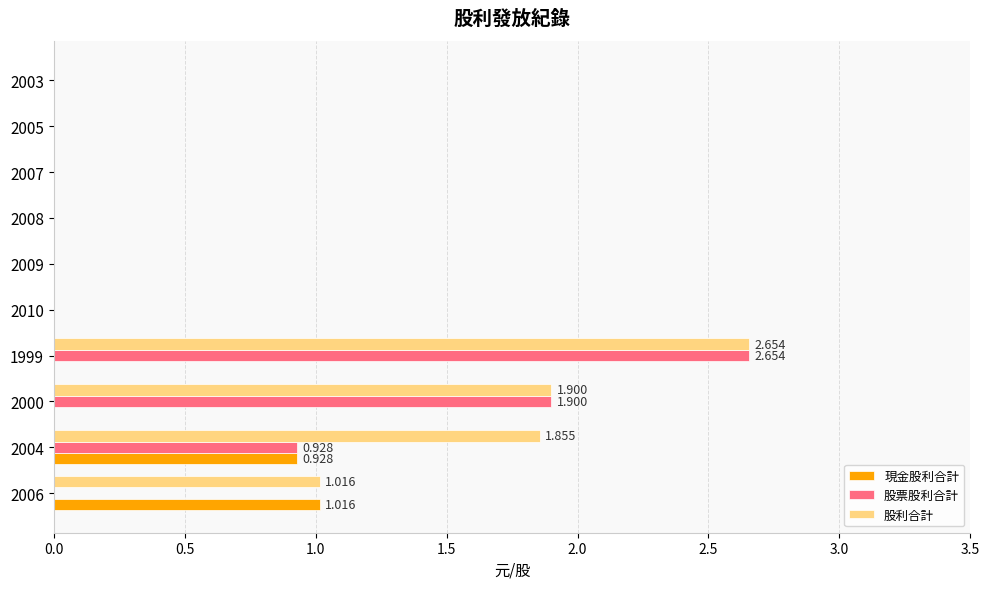

Which series has the largest total across all categories?

股利合計